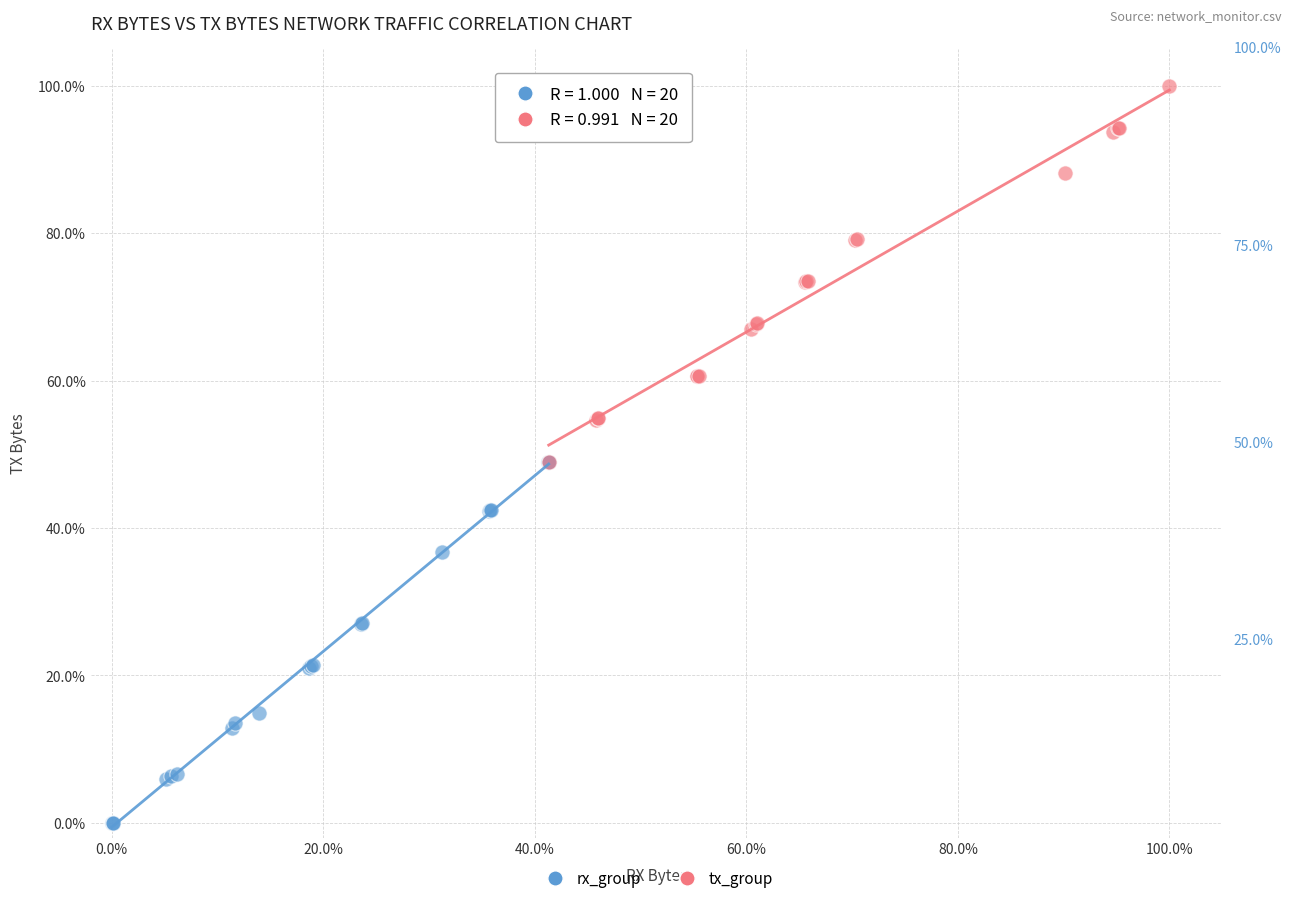

Which series contains the highest Y value?

tx_group